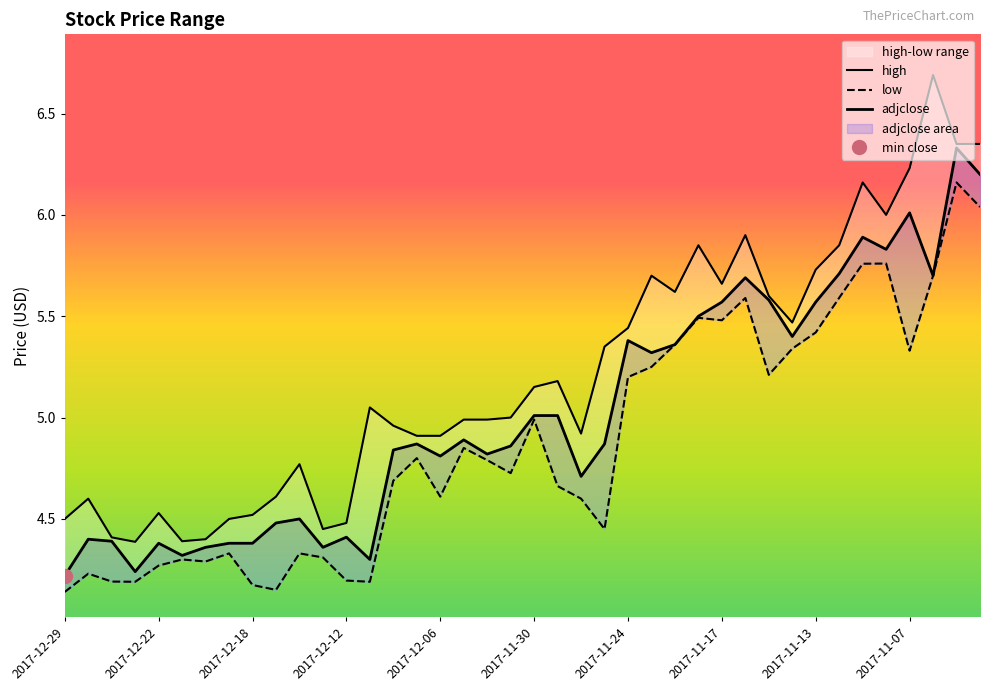

At which label does high first exceed 5?

13